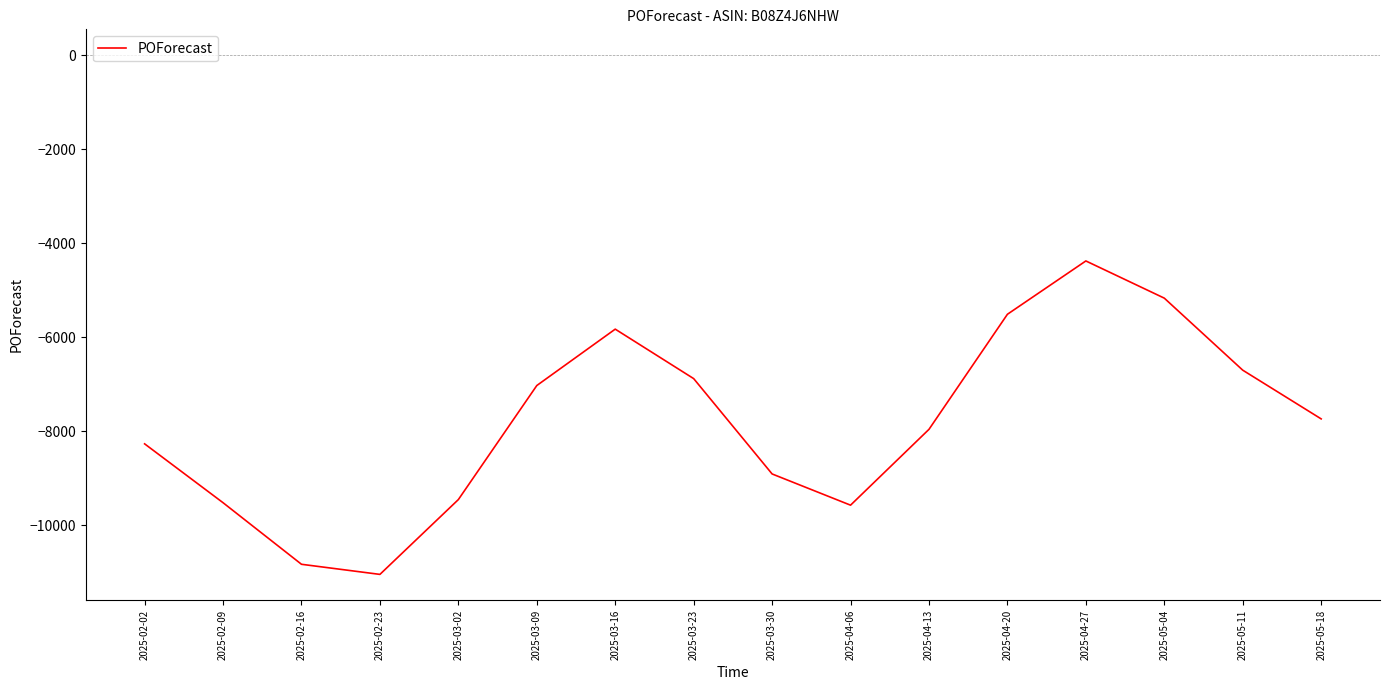

The chart shows a value of -10830.5 at 2025-02-16. True or false?

True